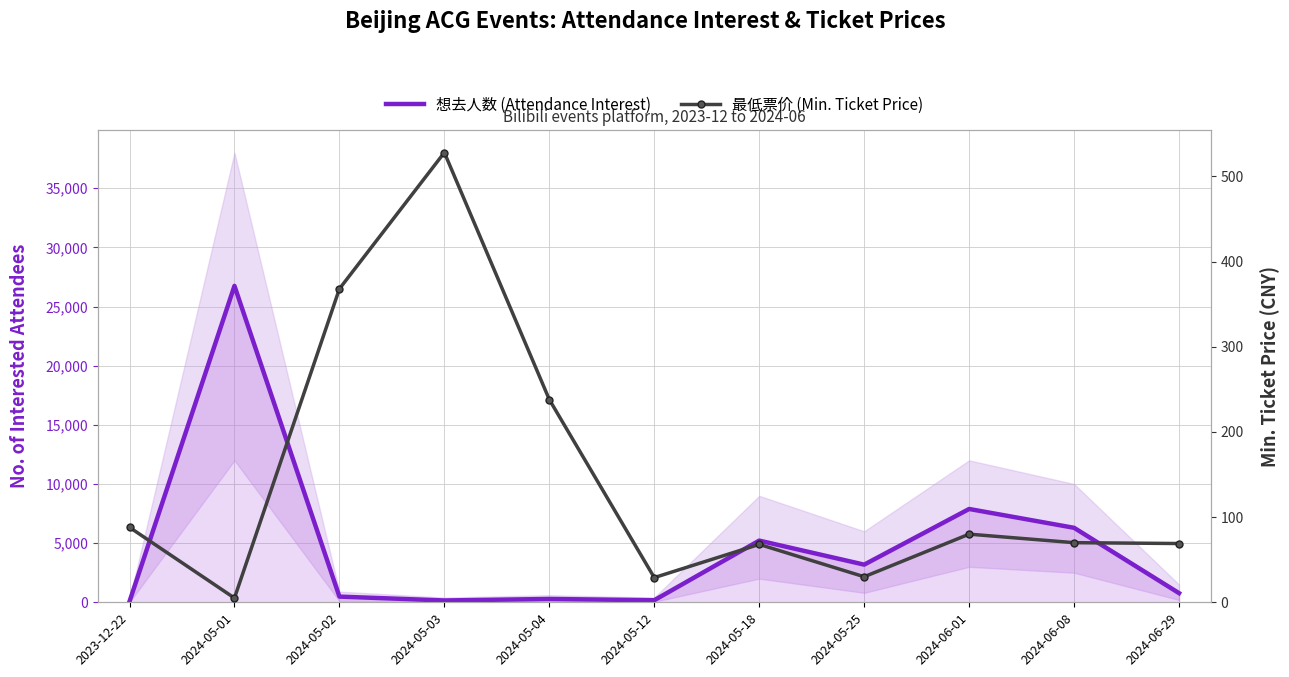

At which category does 最低票价 (Min. Ticket Price) reach its first local valley?

2024-05-01